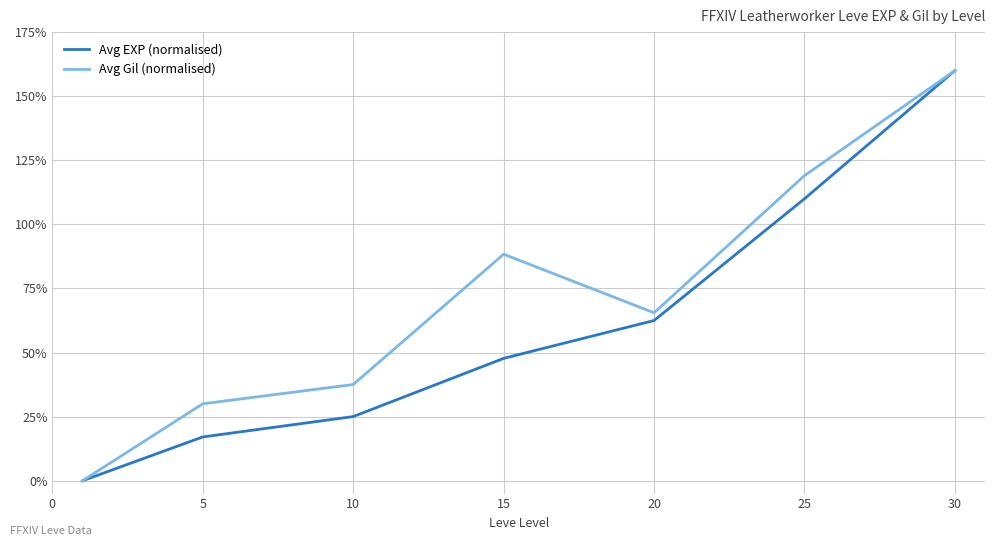

How many distinct data groups are displayed?

2